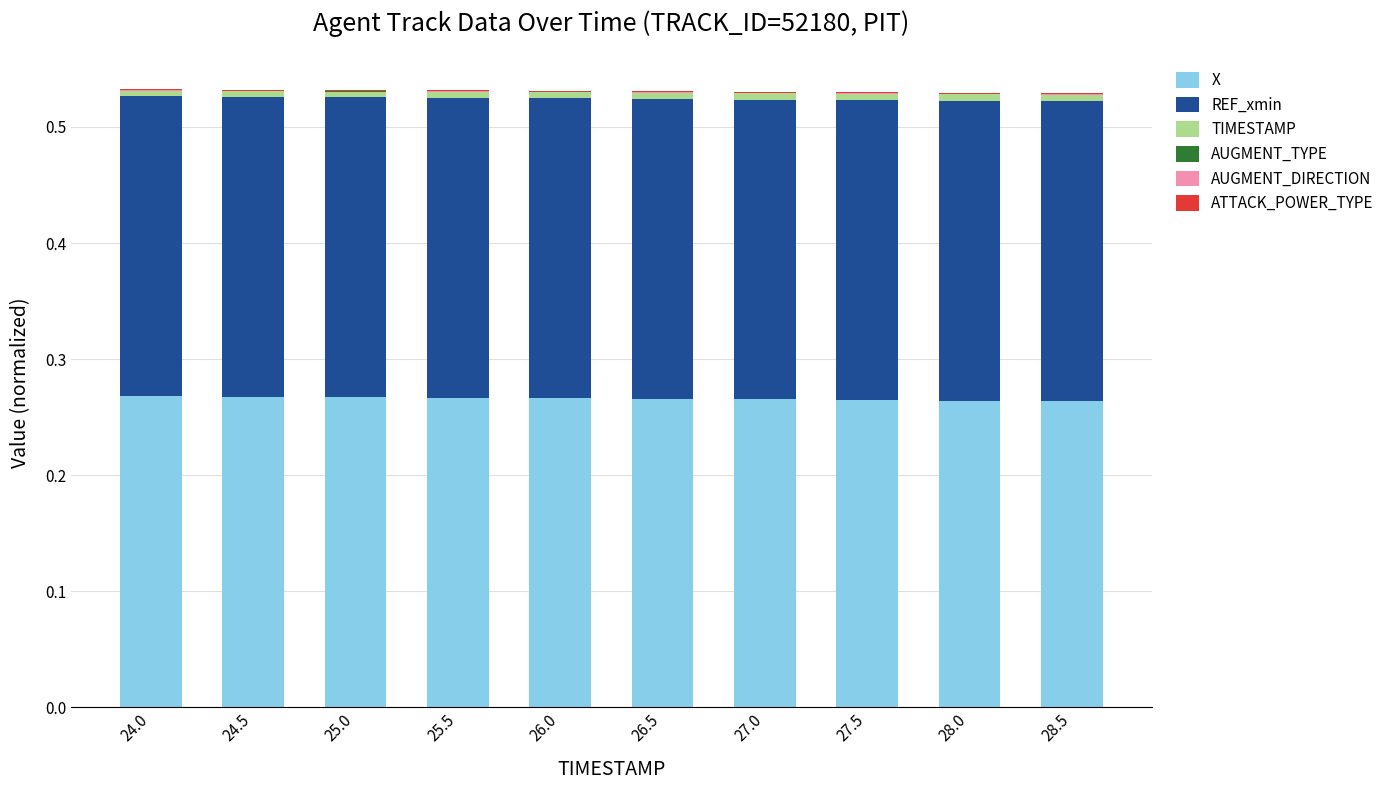

True or false: X has a value of 0.5 at 26.5.

False